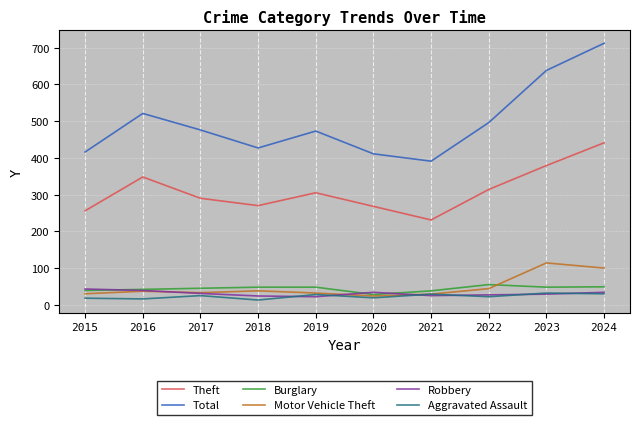

What is the minimum value for Motor Vehicle Theft?

24